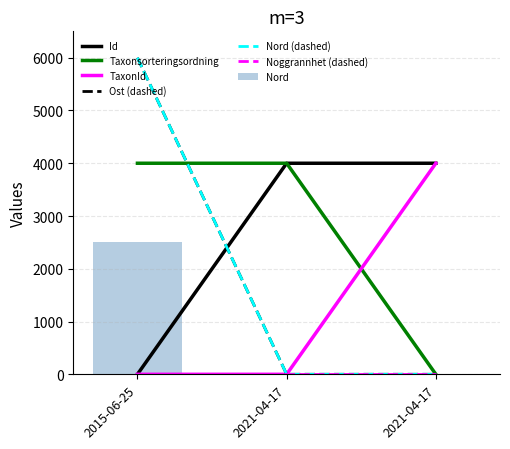

What is the highest value of the Nord series?

2500.0